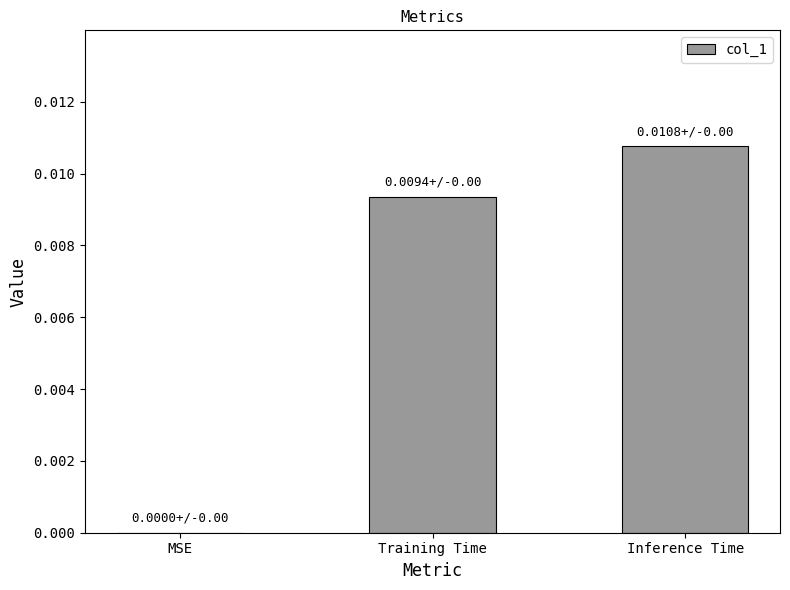

Are the bars grouped side by side (vs. stacked)?

No